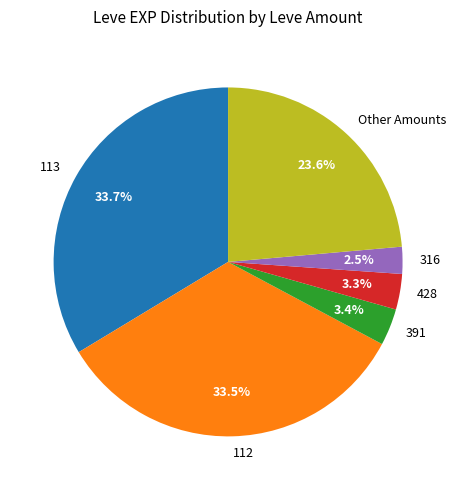

Does 112 account for over 50% of the chart?

No